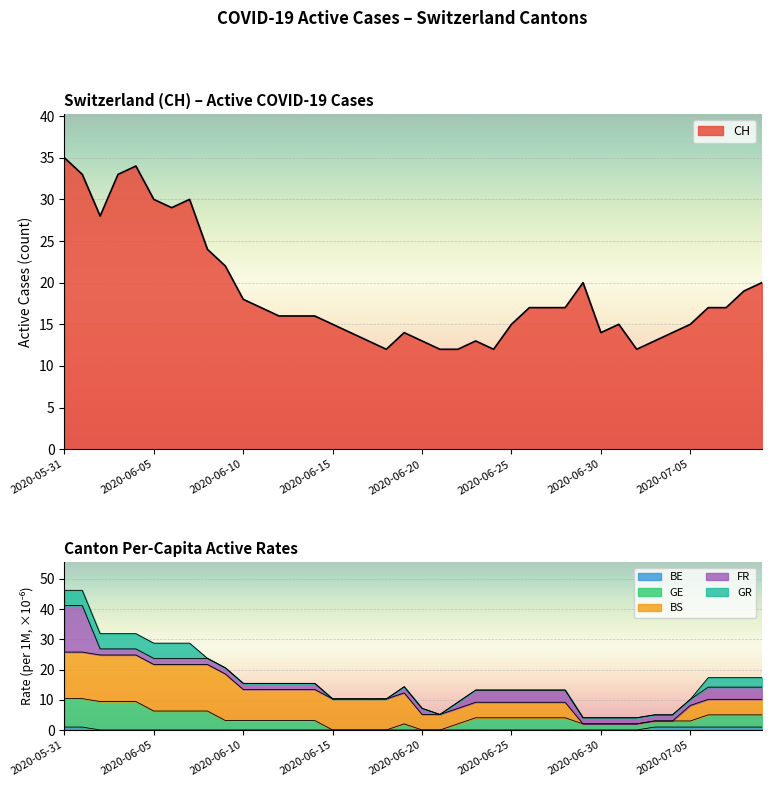

True or false: BE_pc and CH cross at least once.

False